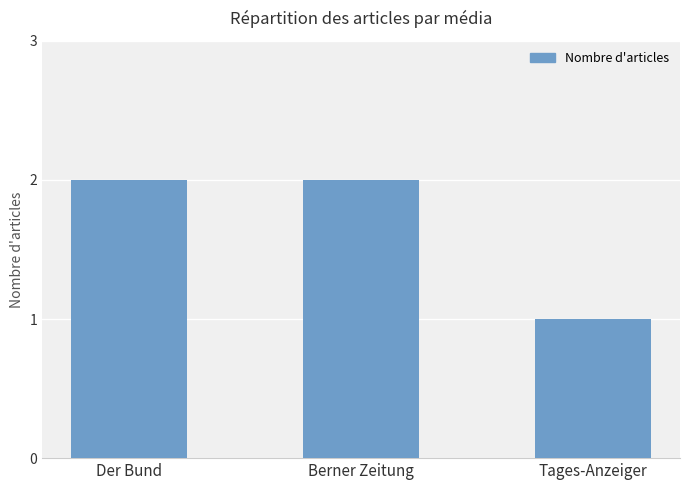

What is the ratio of the value at Berner Zeitung to the value at Der Bund?

1.0